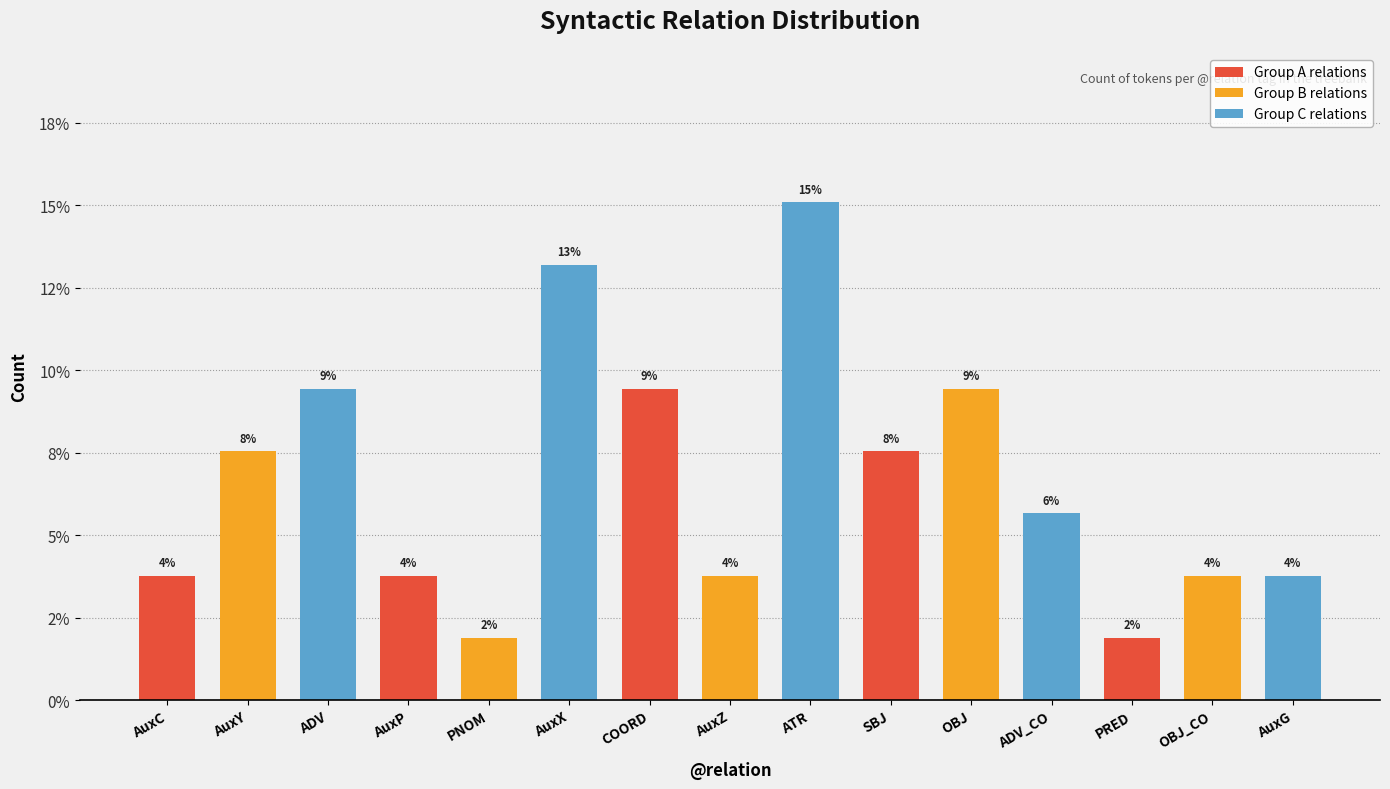

What is the sum of the values at AuxC and AuxY?

11.3